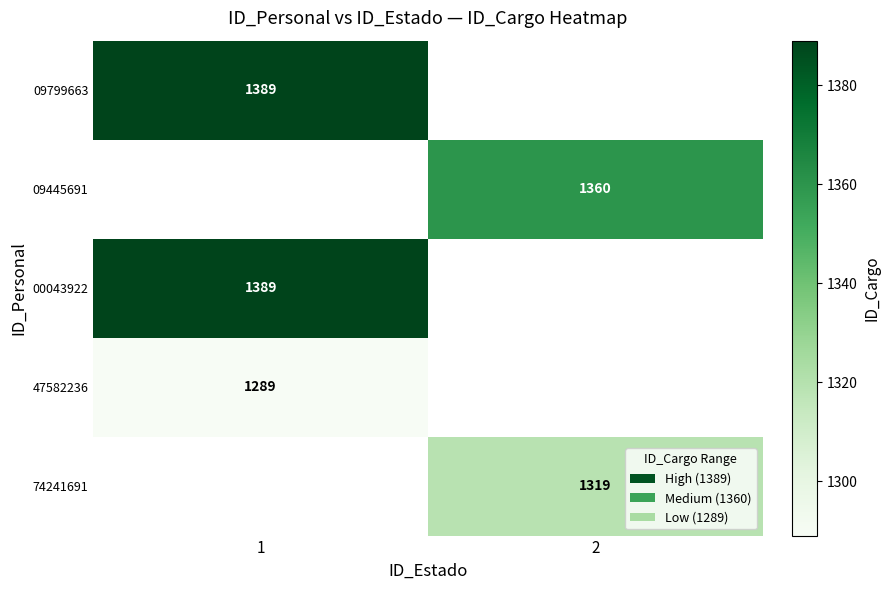

The value of 09799663 at 1 is 1389. True or false?

True